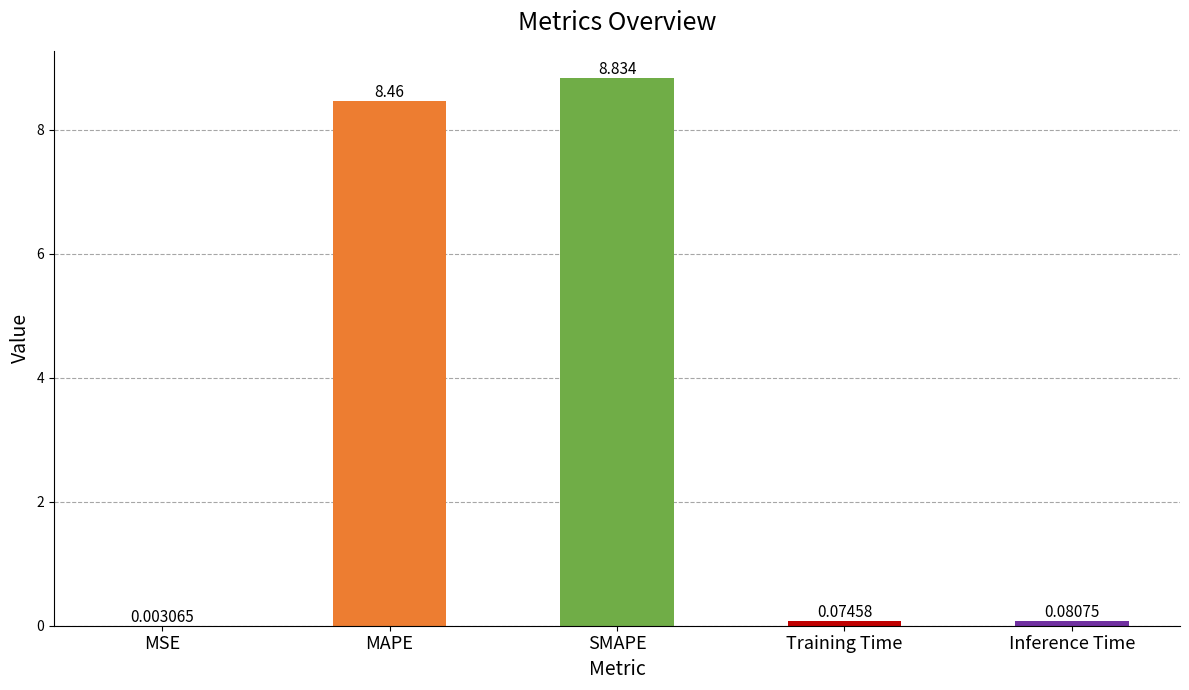

Between Training Time and MSE, which is larger?

Training Time